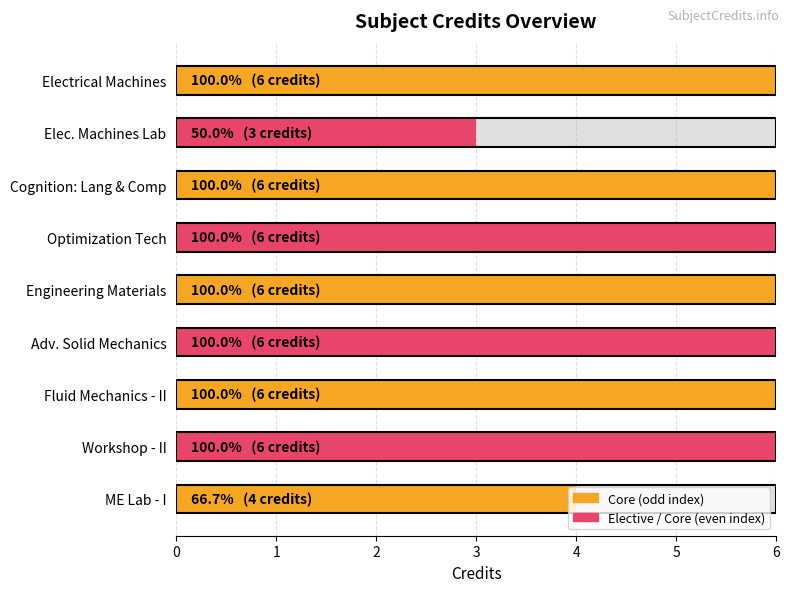

What is the difference between the values at 0 and 8?

2